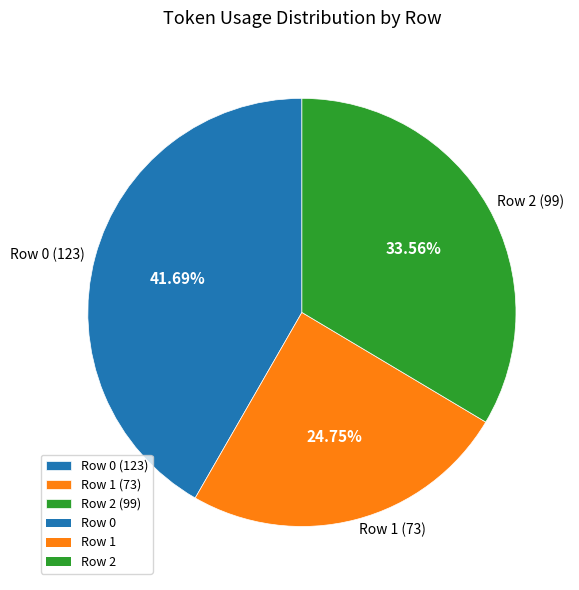

Is there any slice that represents more than half of the pie?

No